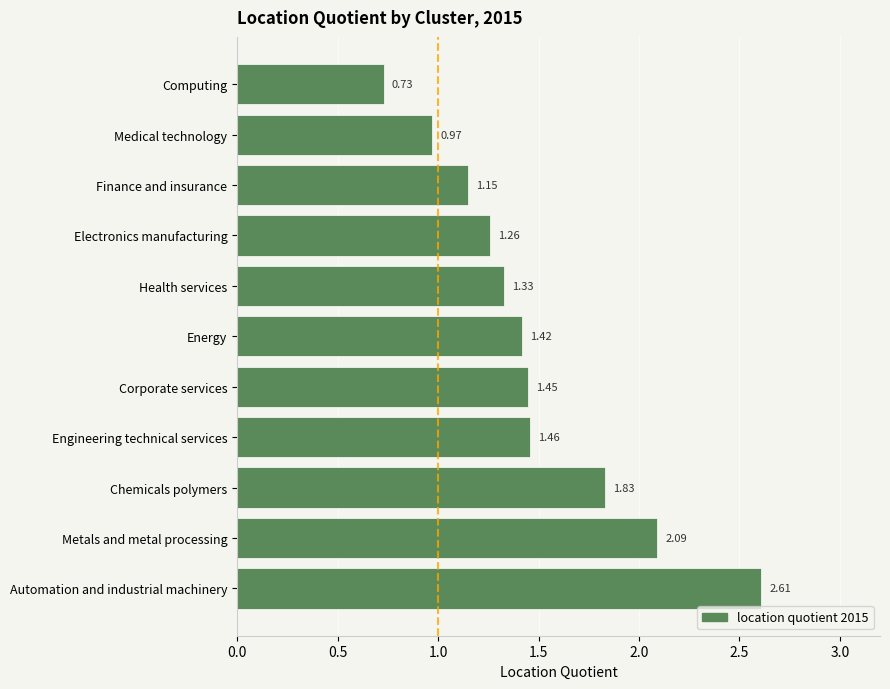

What is the difference between the maximum and minimum values?

1.9